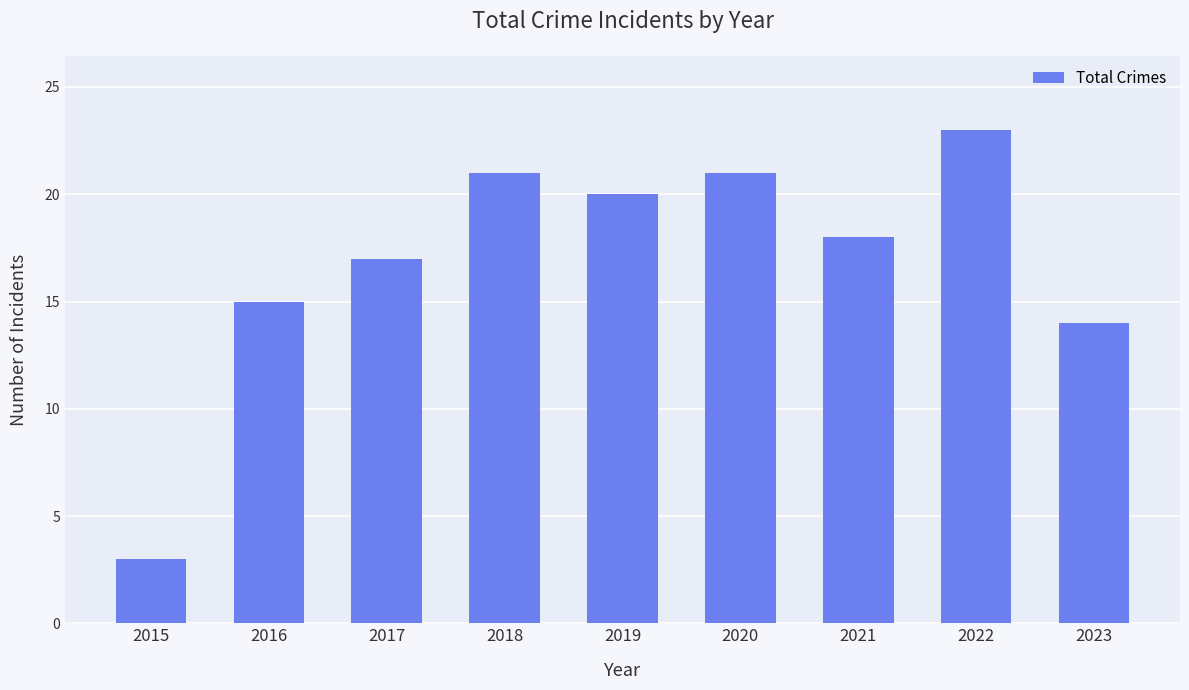

The chart shows a value of 25 at 2017. True or false?

False